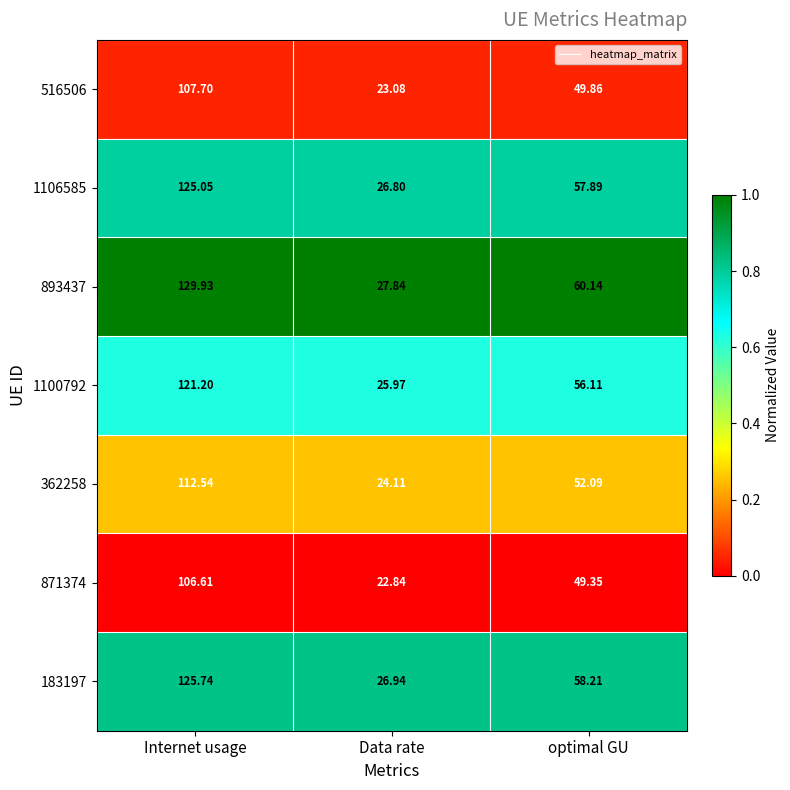

Which series has the largest total across all categories?

893437